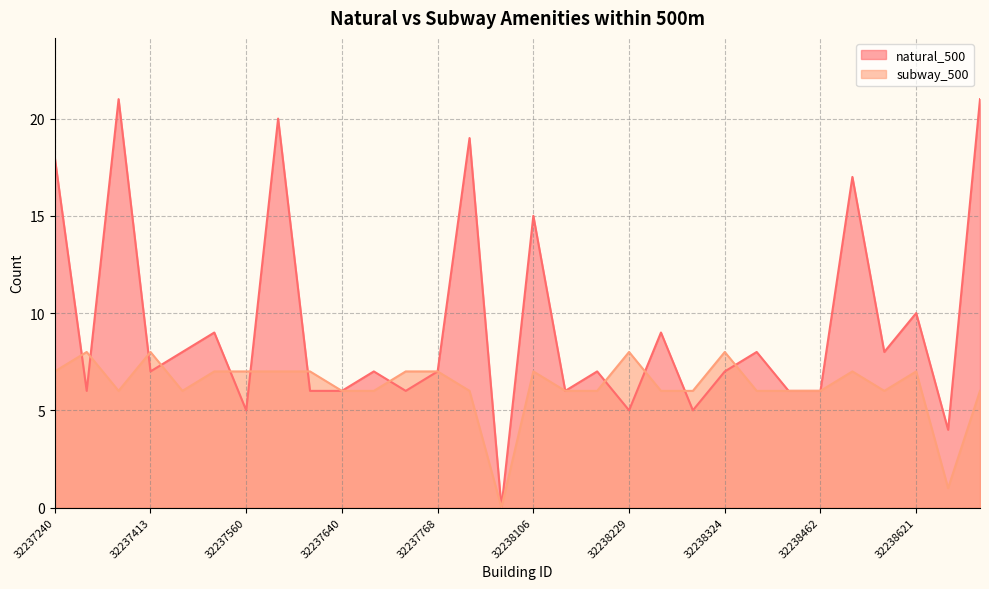

True or false: subway_500 has more than 2 interior local peaks.

True